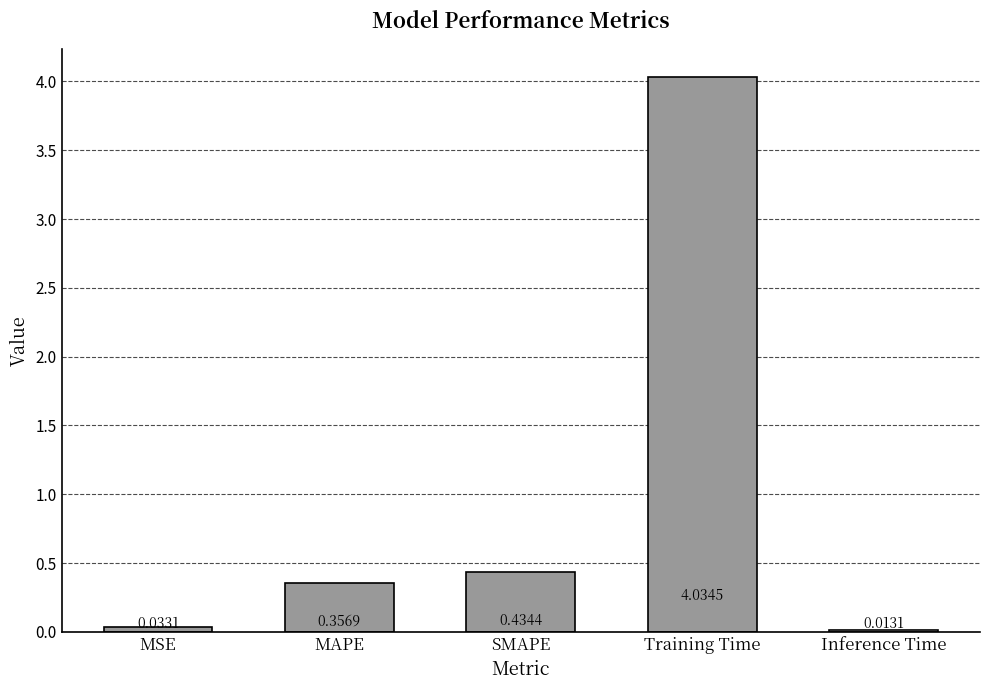

What is the sum of all values?

4.9